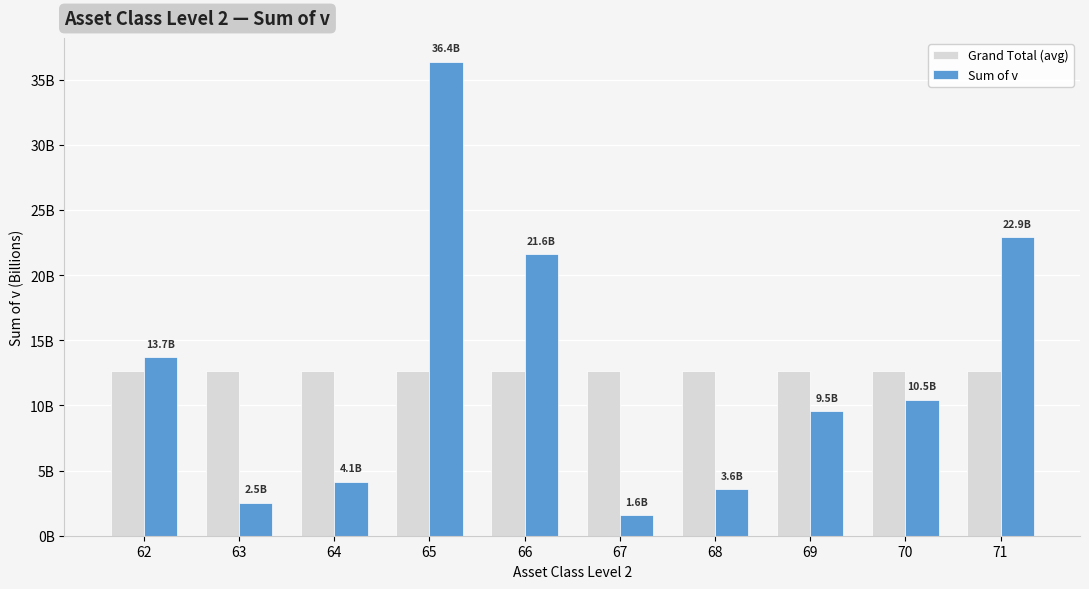

What is the difference between the second highest and minimum values in the Sum of v series?

21354501859.0